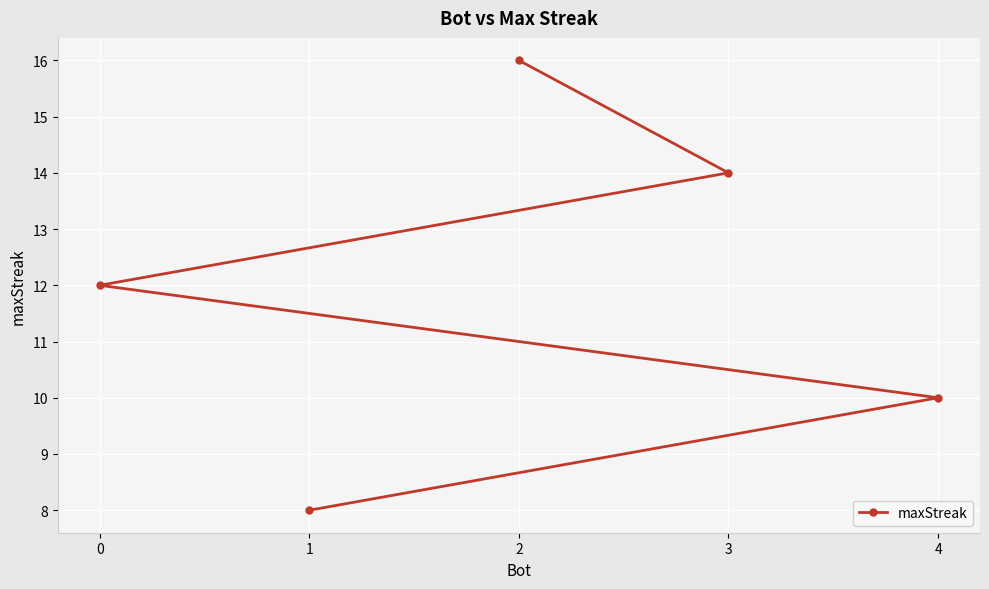

What is the approximate value at 2?

16